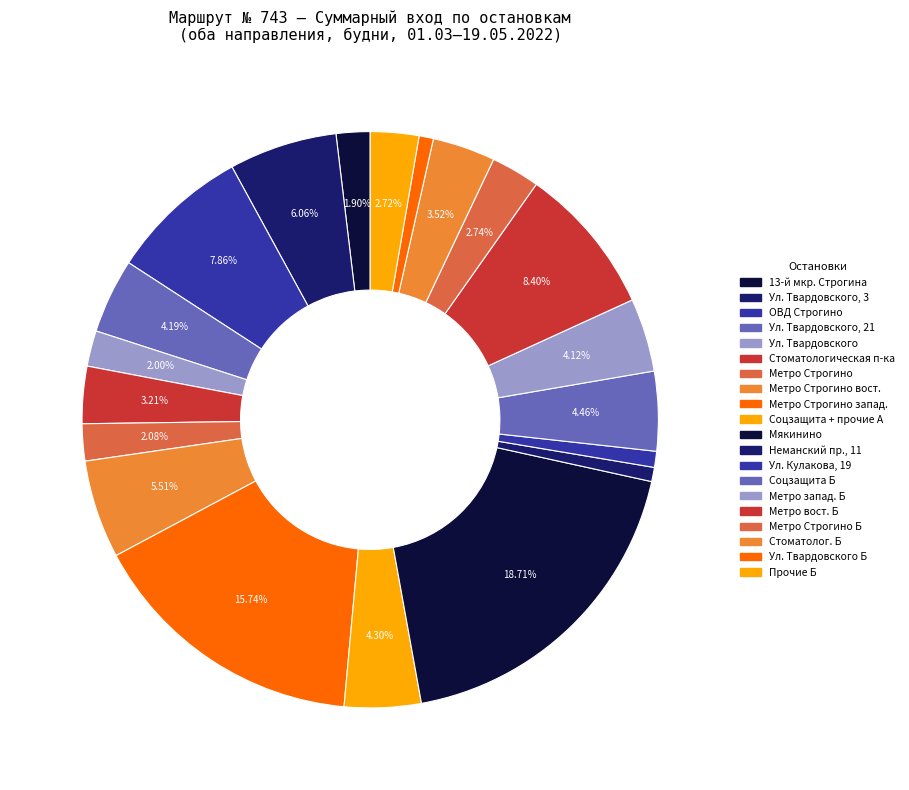

Count the number of slices in the pie.

20